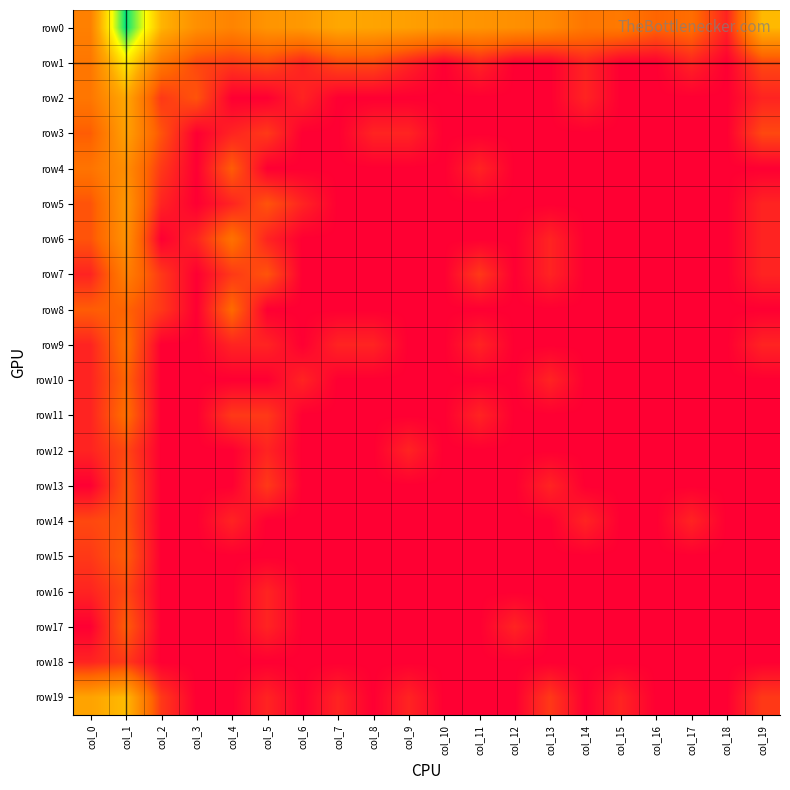

How many series are shown in this chart?

20